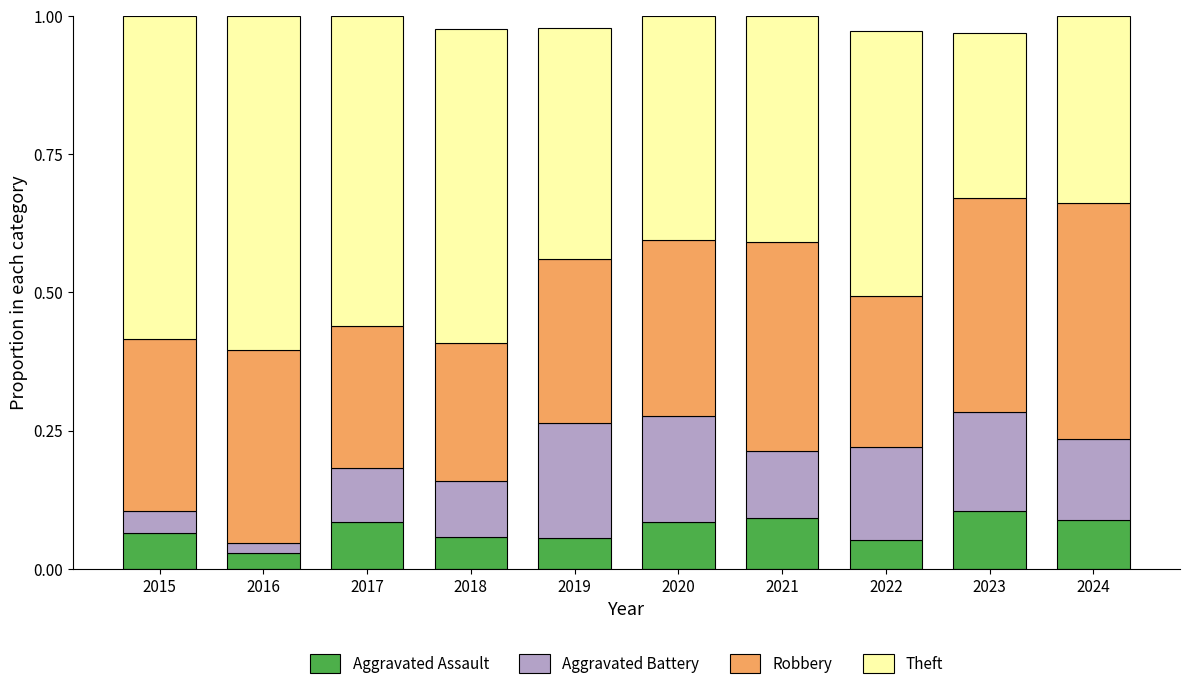

Which category has the lowest value in the Aggravated Assault series?

2016